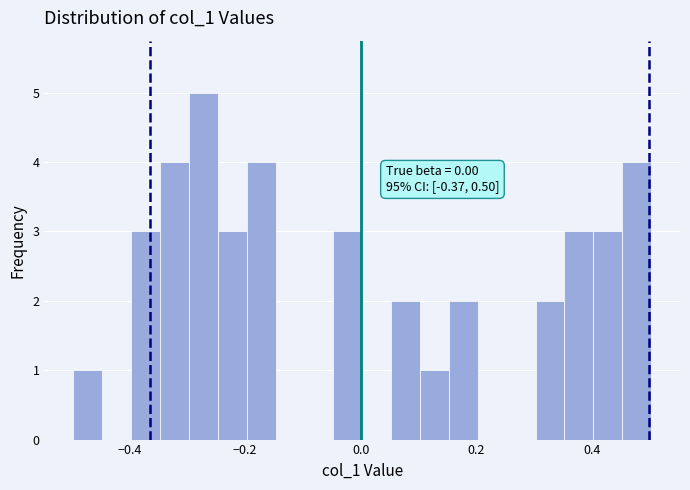

Read against the x-axis, roughly where is the centre of the tallest bar?

-0.28